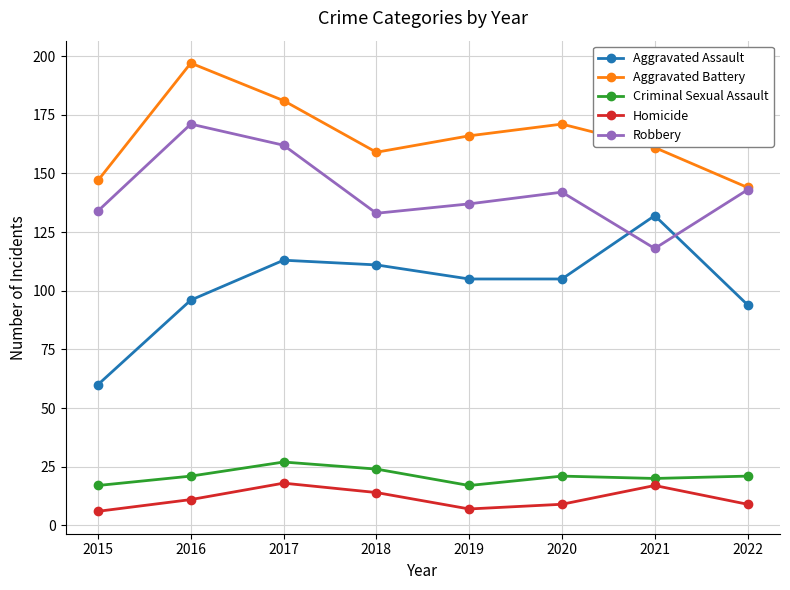

Rank the series by their maximum value, from highest to lowest.

Aggravated Battery, Robbery, Aggravated Assault, Criminal Sexual Assault, Homicide